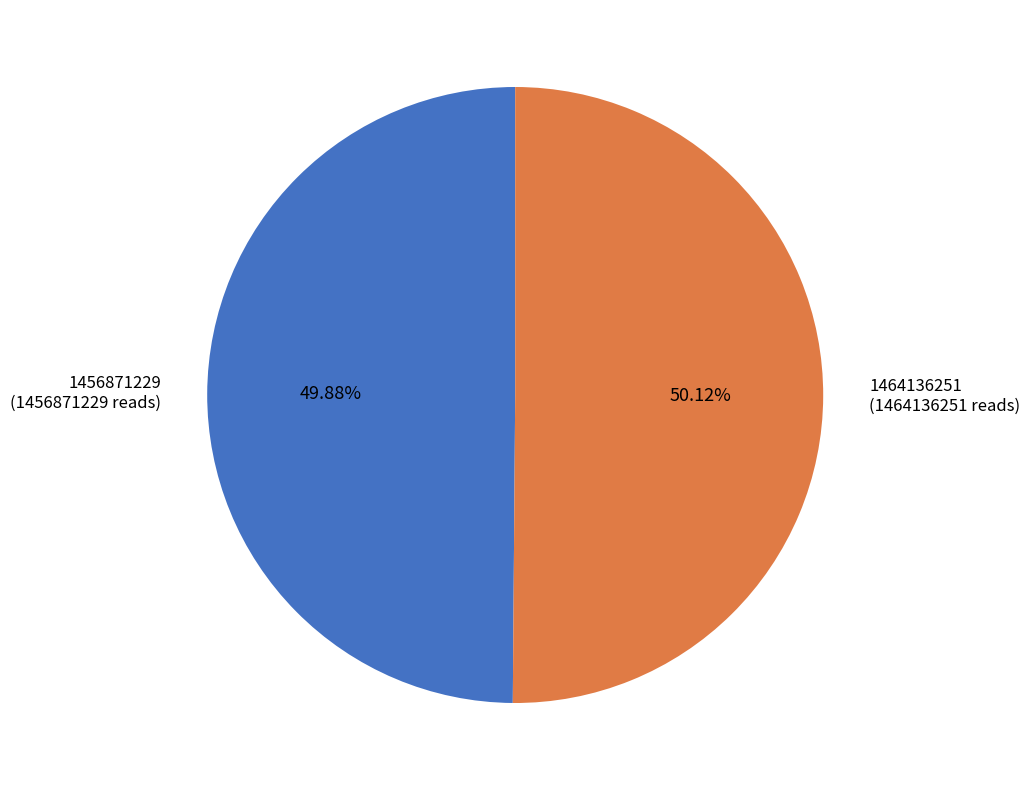

Approximately how many times larger is the value at 1456871229 (1456871229 reads) compared to 1464136251 (1464136251 reads)?

1.0